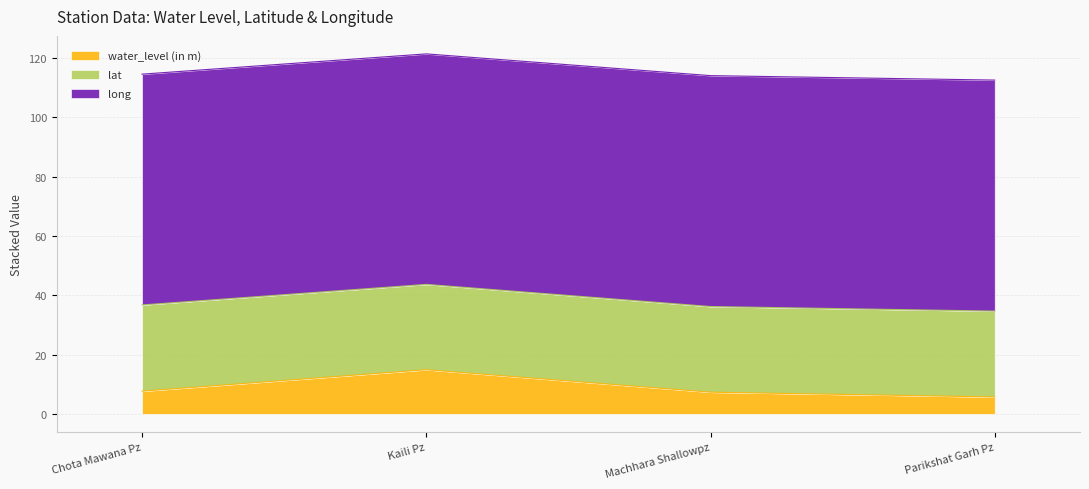

What is the label of the 4th point from the right?

Chota Mawana Pz